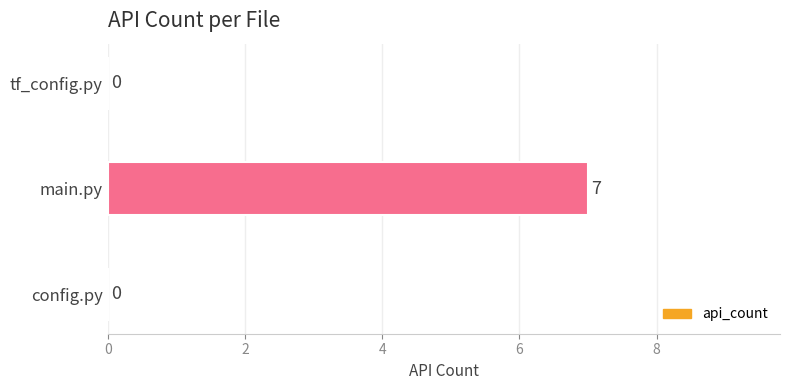

True or false: the data shows 0 at config.py.

True